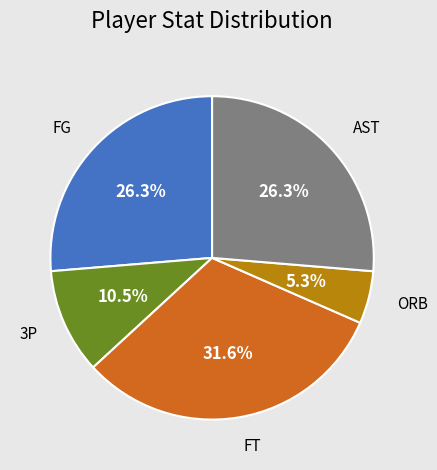

What portion of the pie excludes 3P?

89.5%